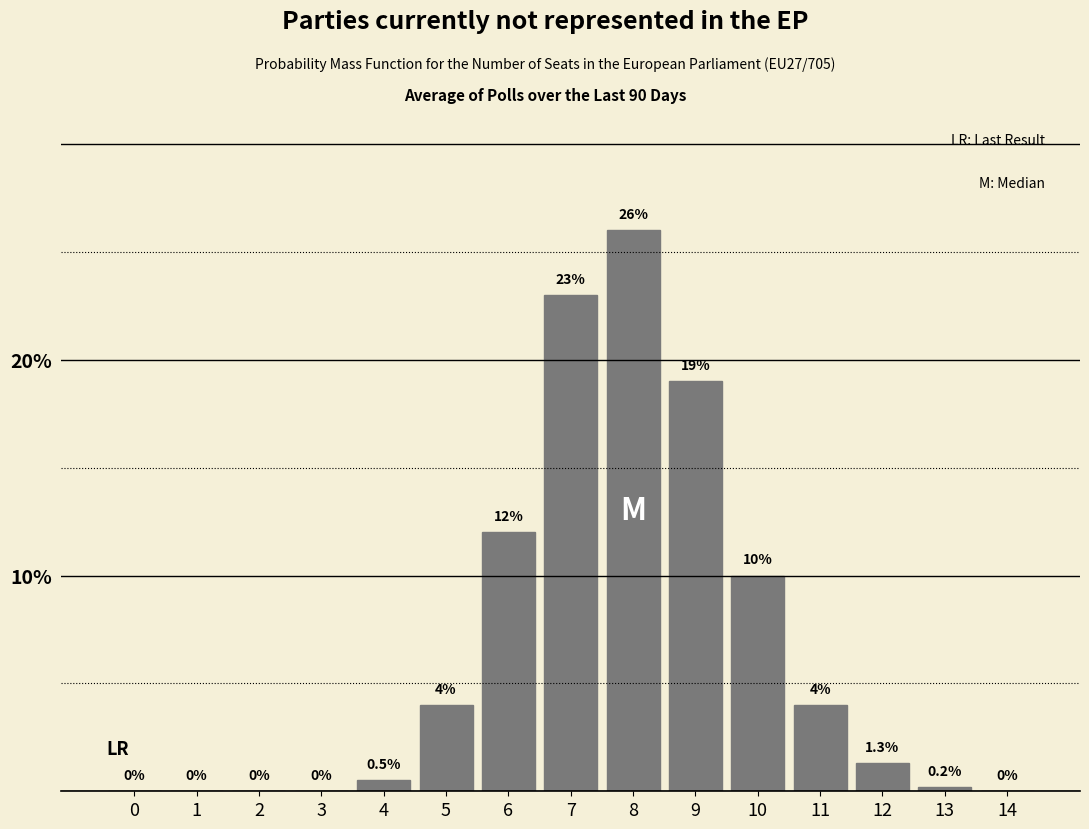

Reading right to left, list all the values displayed in this chart.

14=0.0	13=0.2	12=1.3	11=4.0	10=10.0	9=19.0	8=26.0	7=23.0	6=12.0	5=4.0	4=0.5	3=0.0	2=0.0	1=0.0	0=0.0